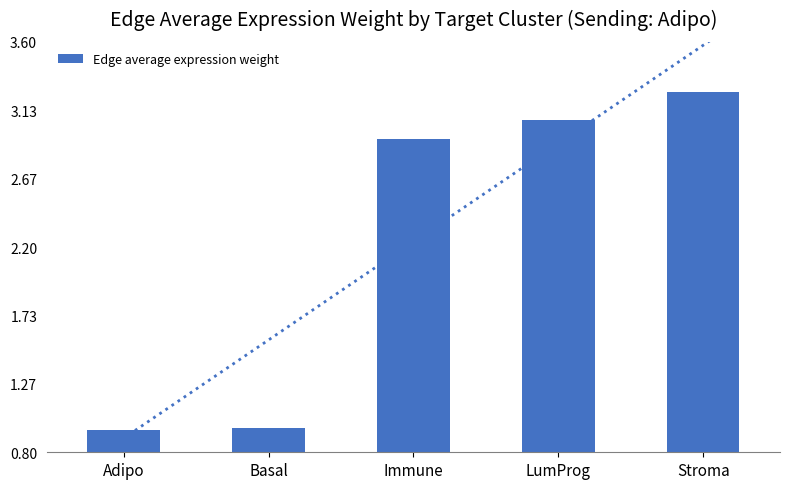

What is the label of the 1st bar from the right?

Stroma